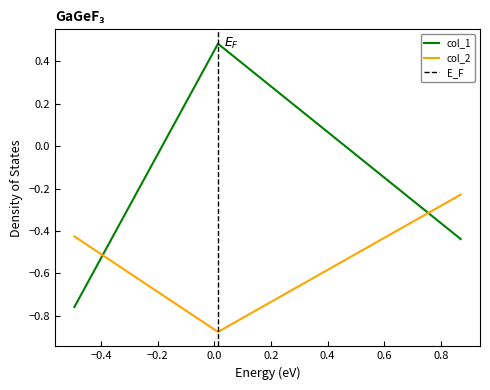

Reading left to right, transcribe all the data shown in this chart.

col_1: -0.8	0.5	-0.4
col_2: -0.4	-0.9	-0.2